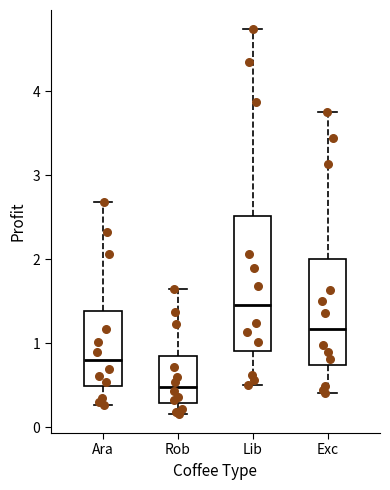

Which box has the lowest median line?

Rob